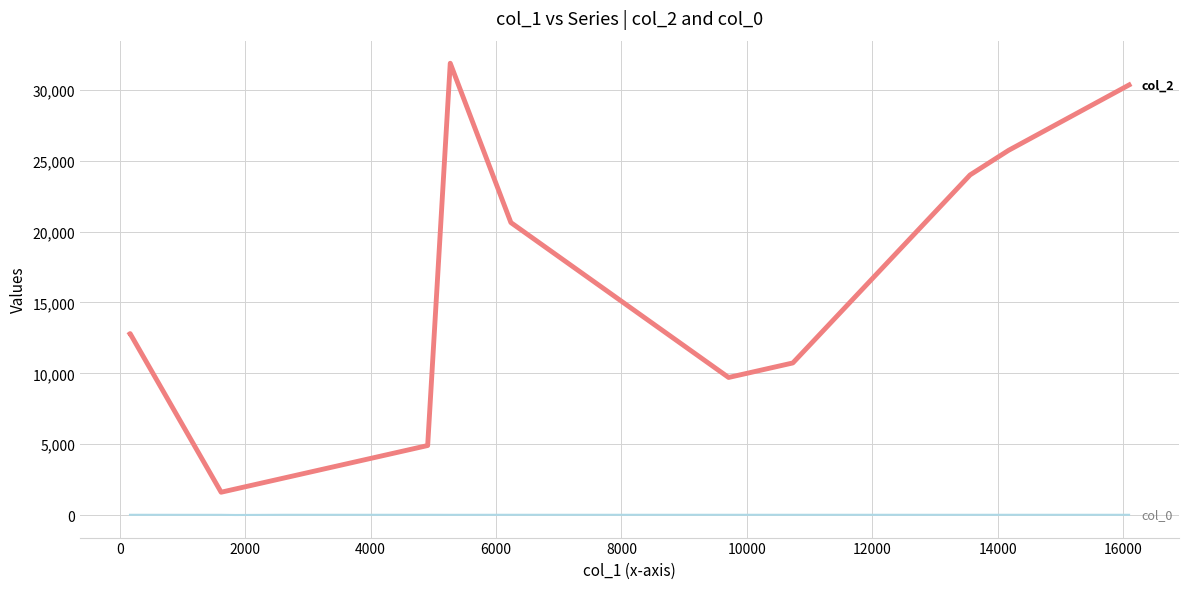

What is the maximum value shown in the chart?

31863.0